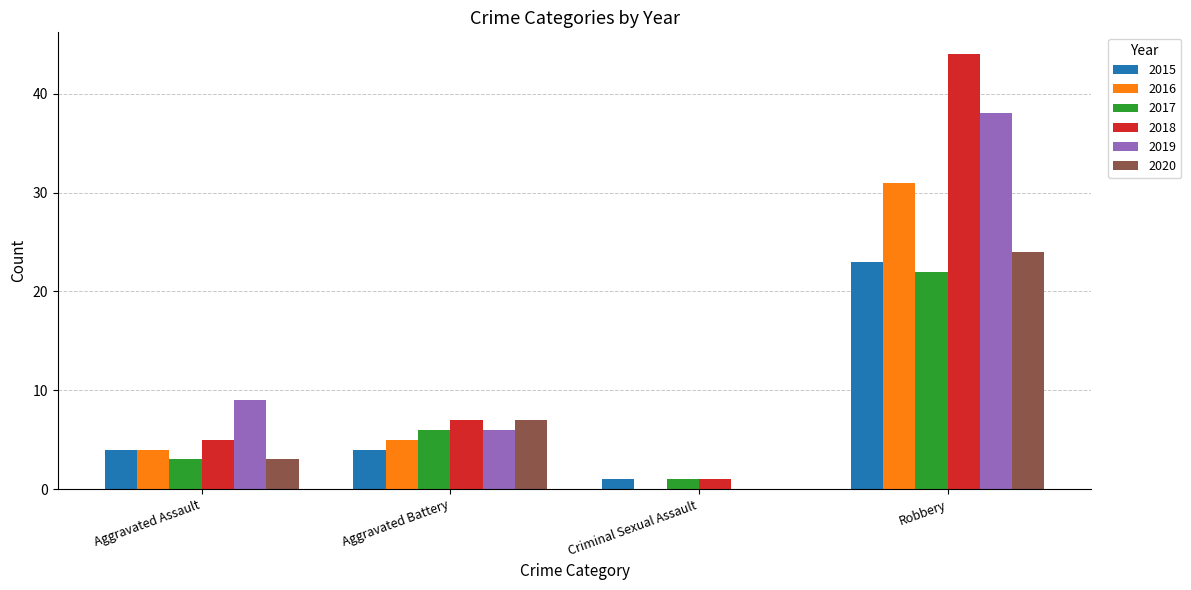

True or false: 2016 has a value of 2 at Aggravated Battery.

False